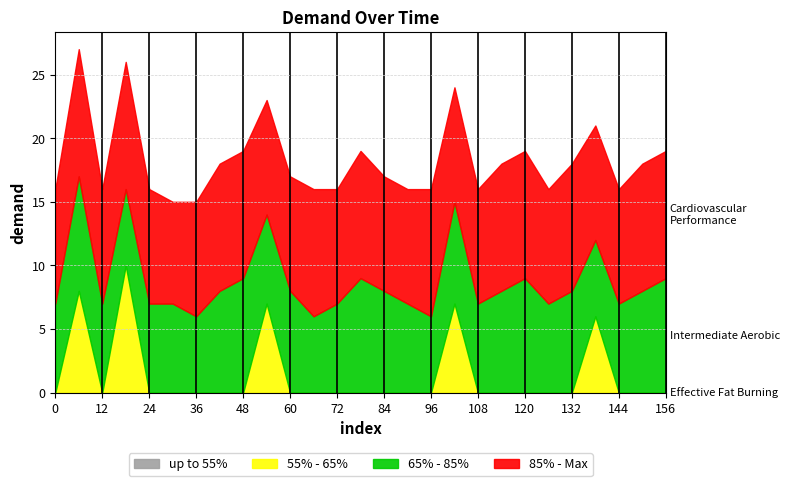

How many data points in 65% - 85% are less than 7?

5